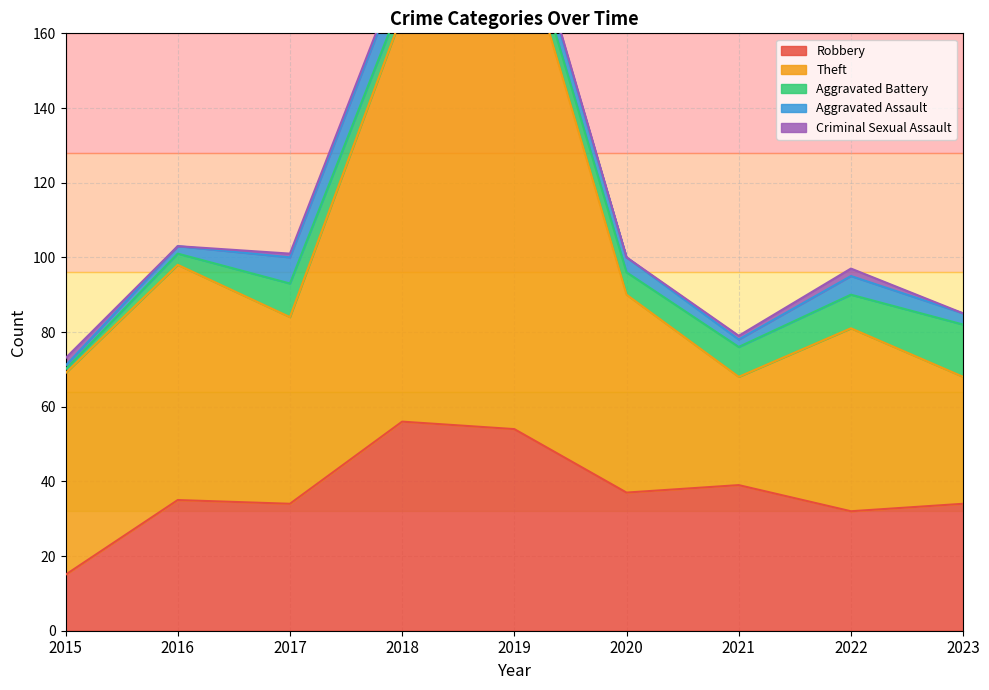

What is the average value of the Aggravated Assault series?

4